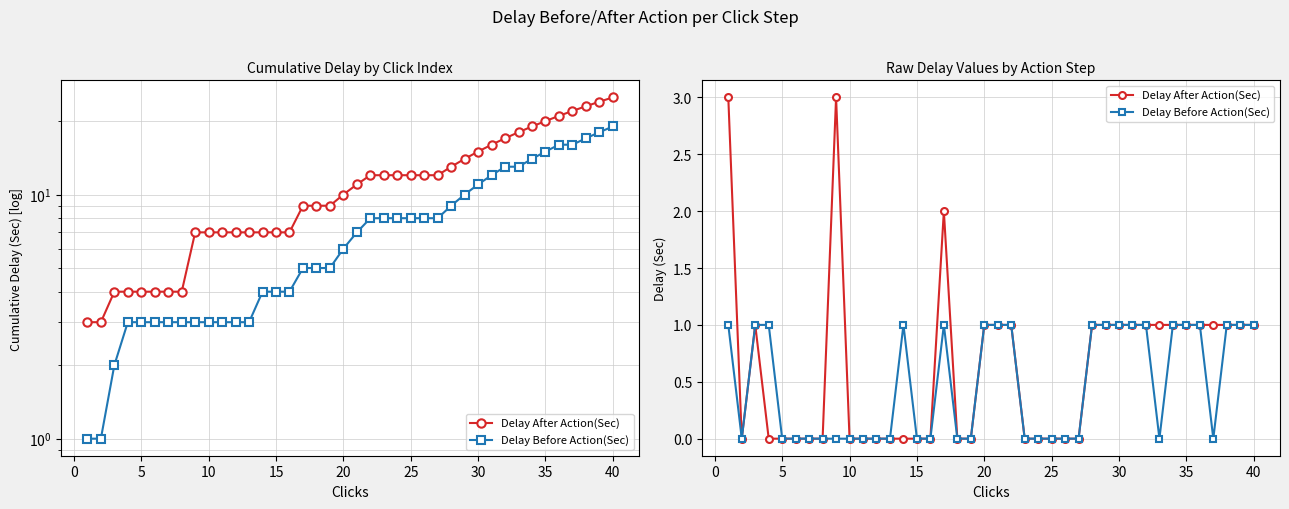

How many lines are shown in the chart?

2